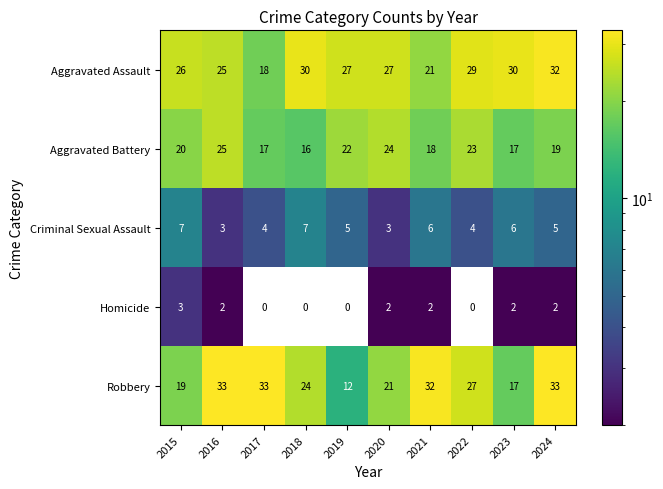

How many data points in Aggravated Battery are less than 20?

5